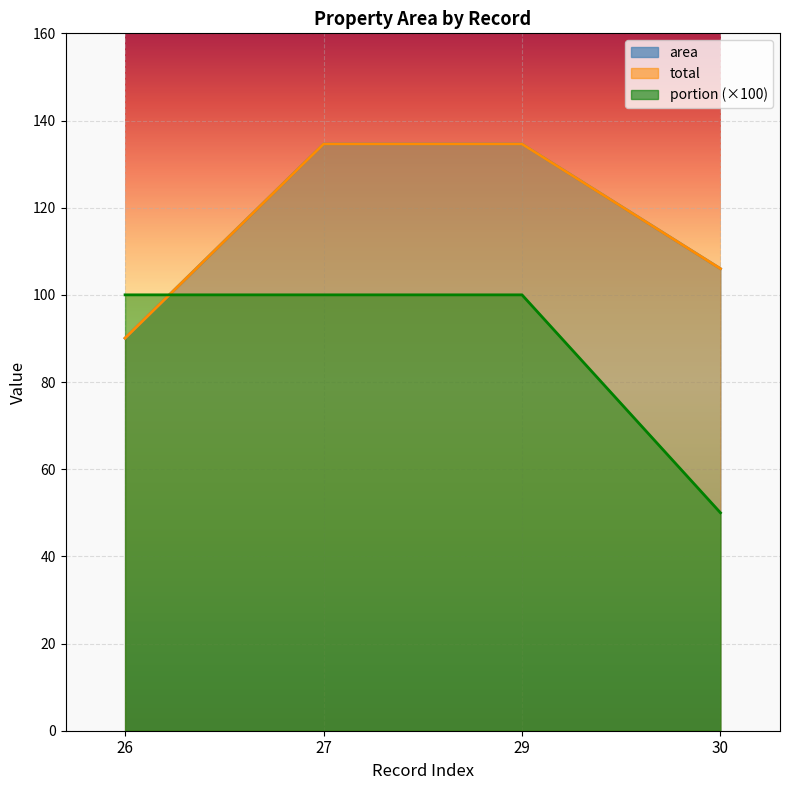

What are all the series names shown in the legend?

area, total, portion